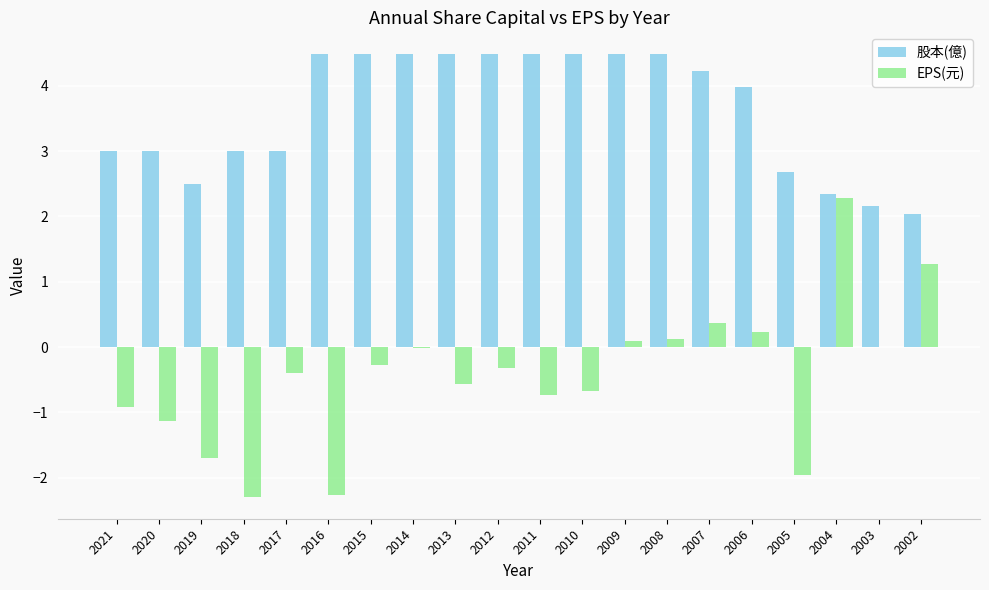

Which series has the largest total across all categories?

股本(億)